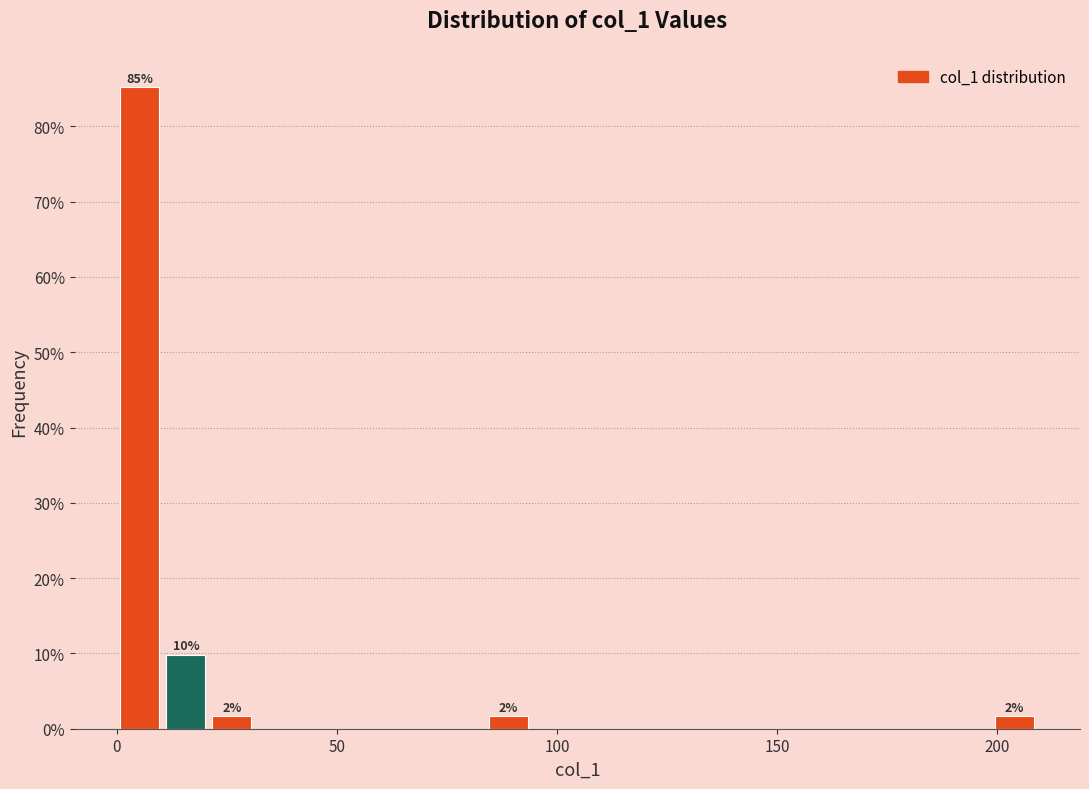

Around what value on the x-axis is the tallest bar? Give the approximate position of its centre, as read against the axis.

5